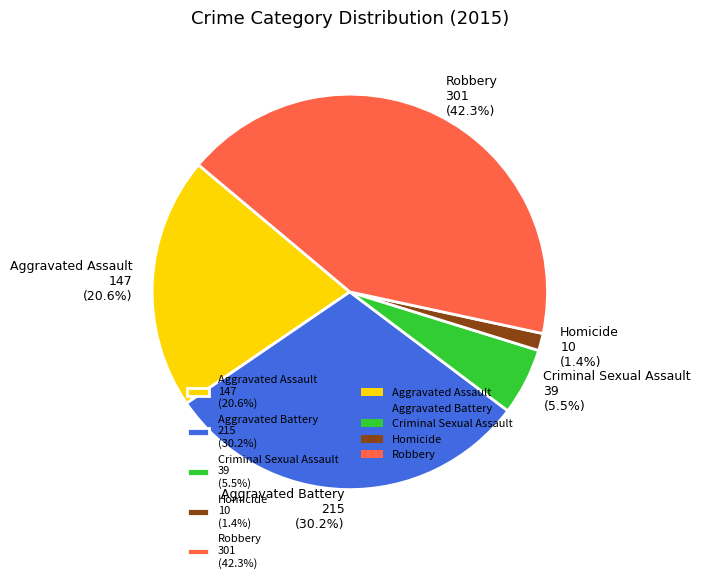

Between Aggravated Battery and Aggravated Assault, which is larger?

Aggravated Battery